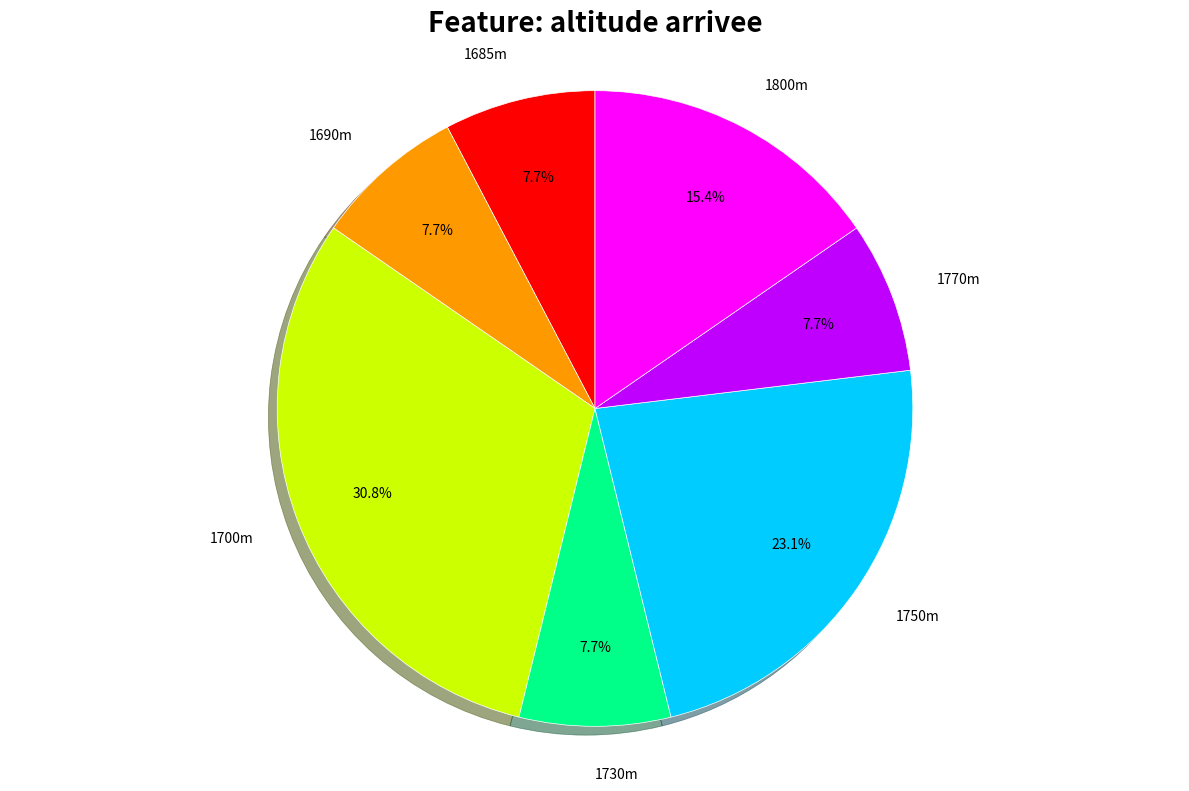

Which category has the biggest portion of the pie?

1700m